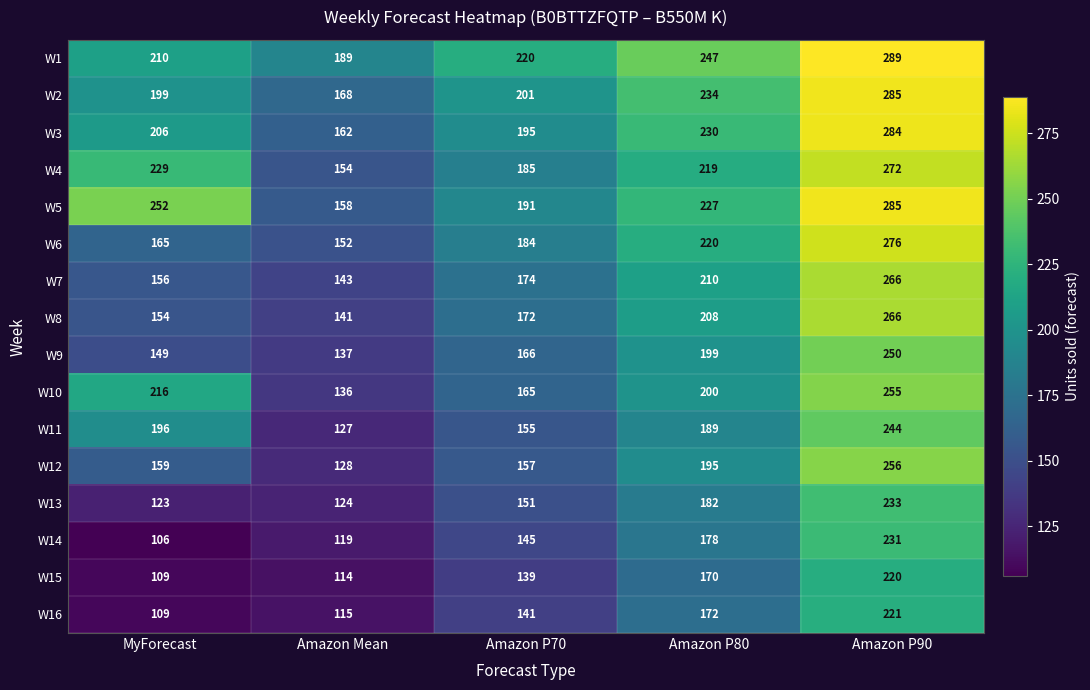

What is the difference between the W16 values at MyForecast and Amazon P90?

112